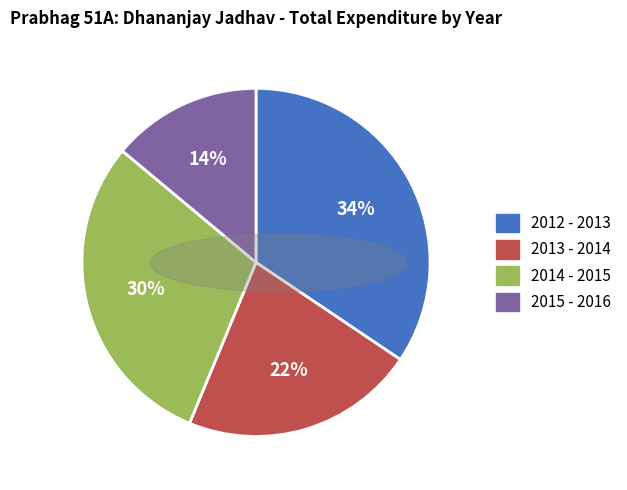

Does 2015 - 2016 account for over 50% of the chart?

No